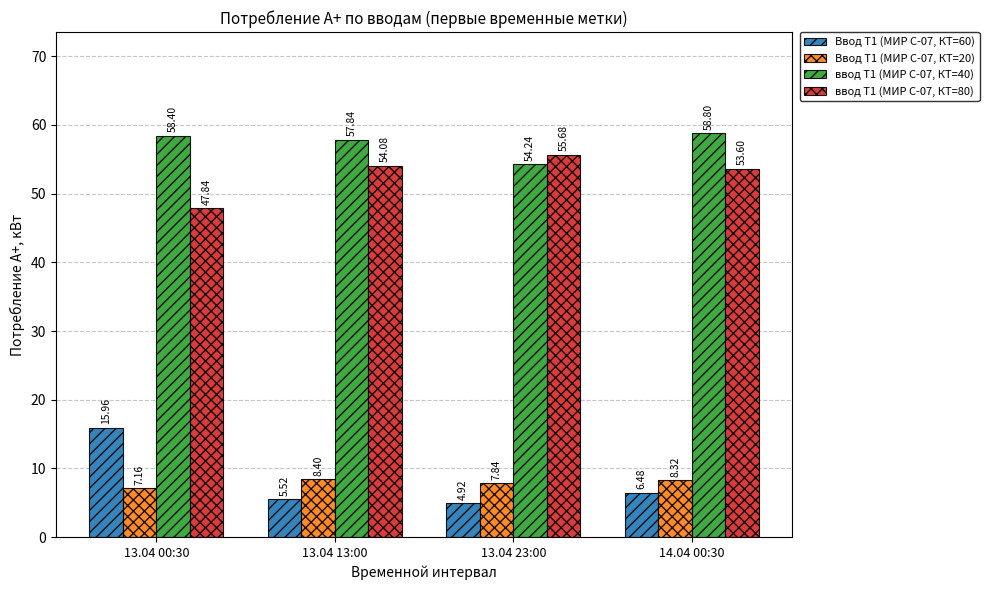

Count the number of data series in this chart.

4